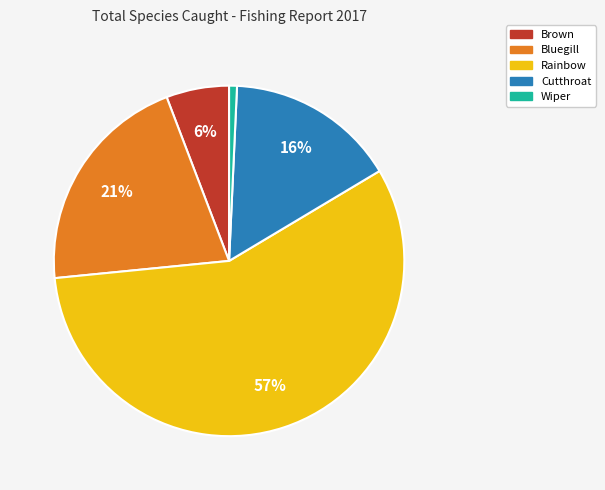

To the nearest percent, what is the average slice percentage?

20%